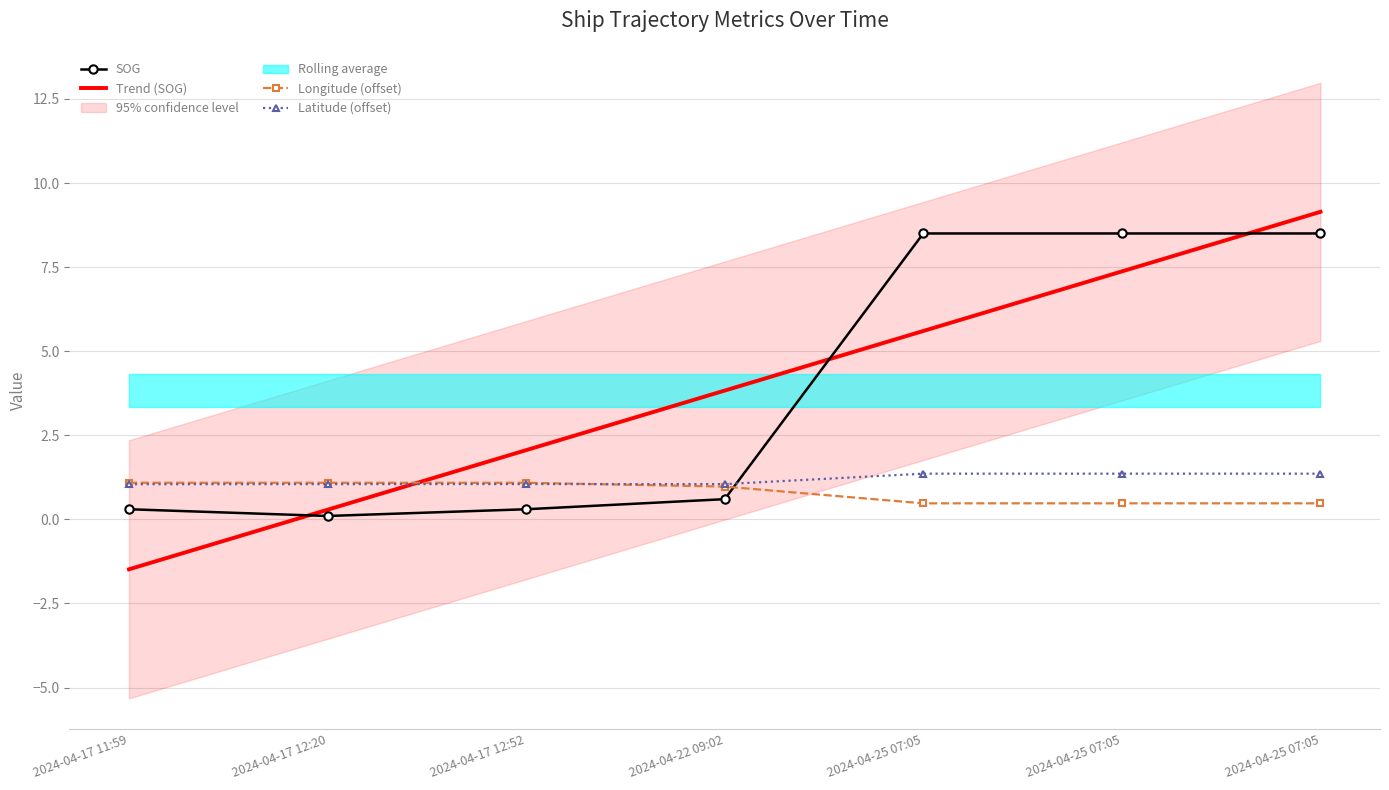

True or false: Latitude (offset) has more than 2 interior local peaks.

False